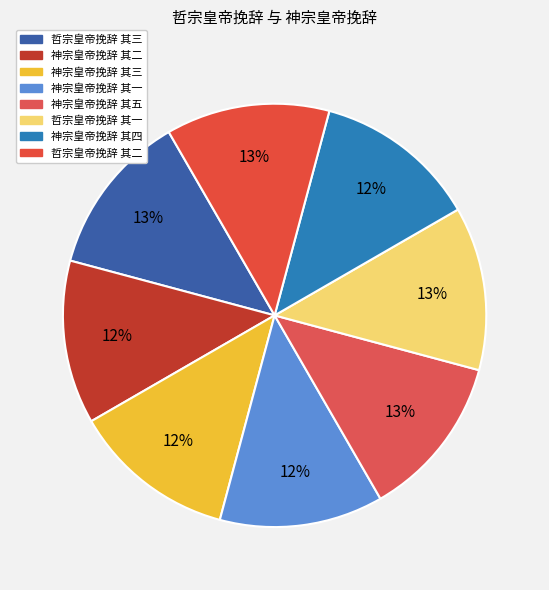

Combined, do 神宗皇帝挽辞 其三 and 神宗皇帝挽辞 其二 account for over 50%?

No